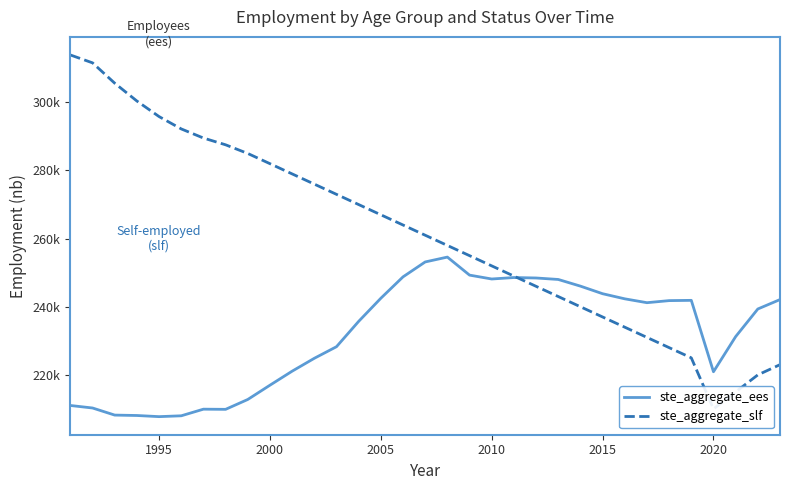

Count the number of categories in the chart.

33